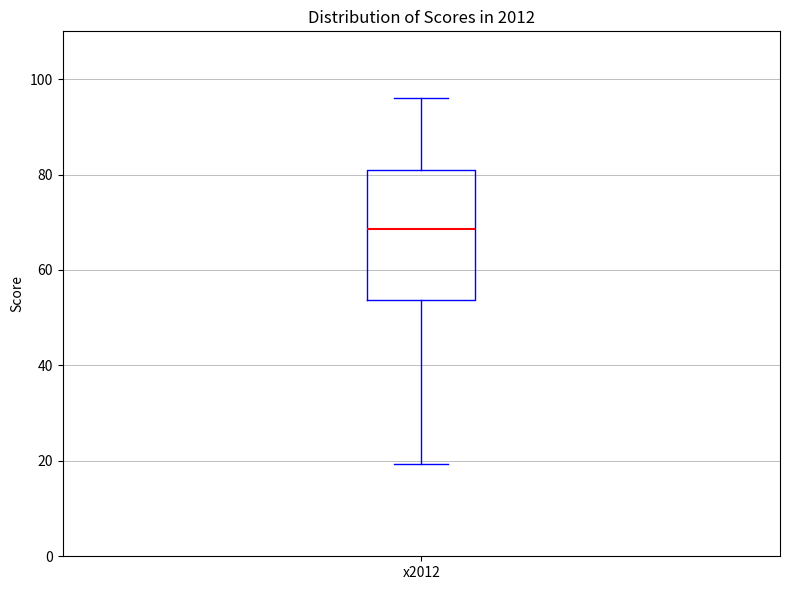

Read this box plot against the y-axis: the position of the median line, the range covered by the box, and the ends of both whiskers. The values are not printed on the chart, so give them approximately, as read against the axis.

median 68, box 54 to 80, whiskers 20 to 96